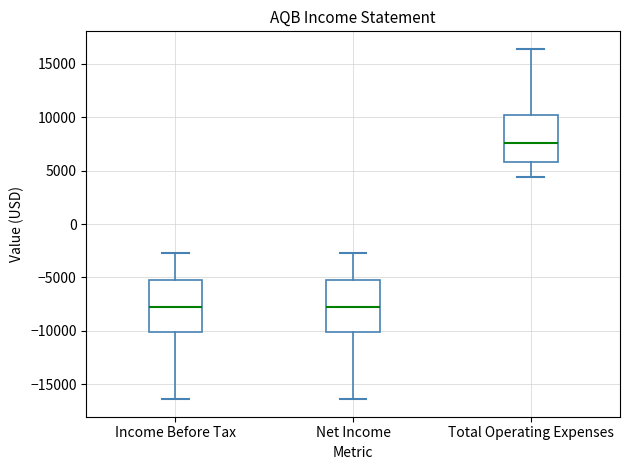

Where is the upper edge of the box for Total Operating Expenses on the y-axis? The values are not printed on the chart, so give them approximately, as read against the axis.

10000